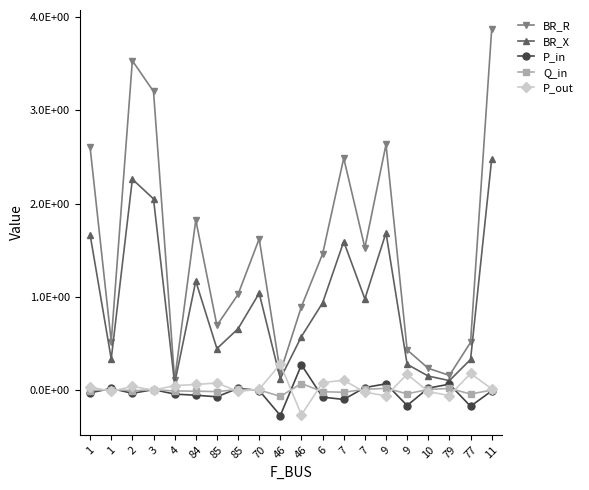

Is this an area chart (filled region under the line)?

No